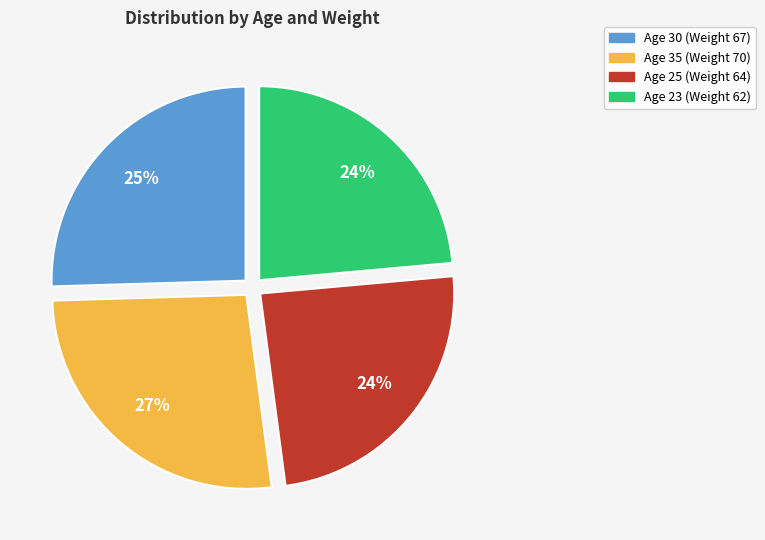

To the nearest percent, what is the average slice percentage?

25%